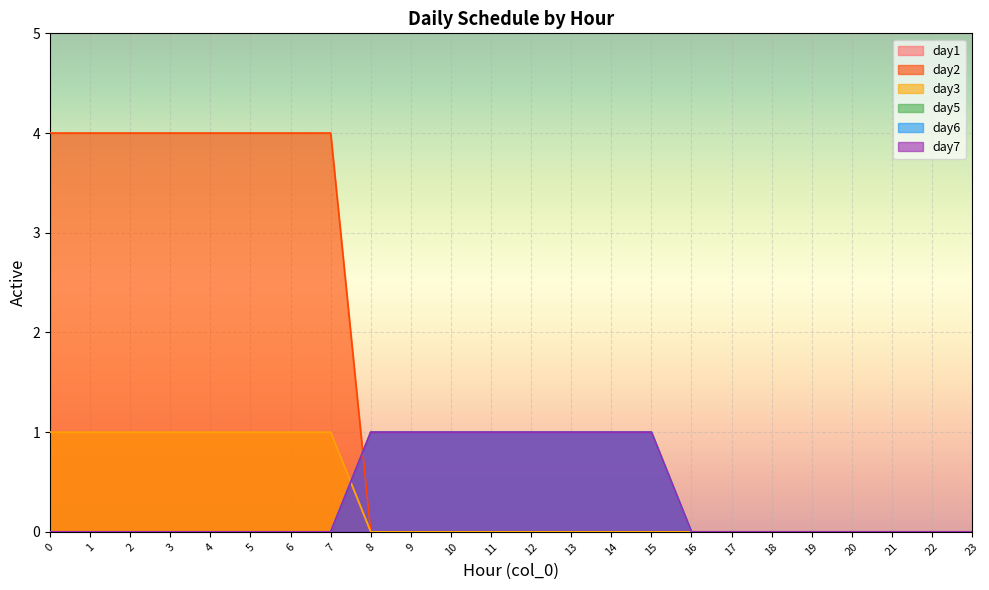

What is the difference between the second highest and minimum values in the day5 series?

1